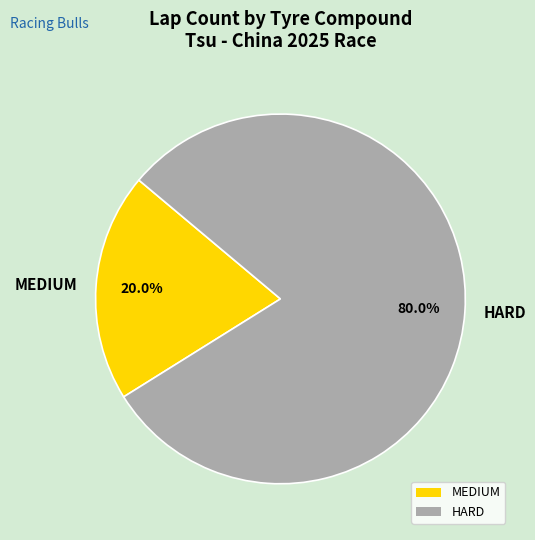

What is the smallest slice in the pie chart?

MEDIUM